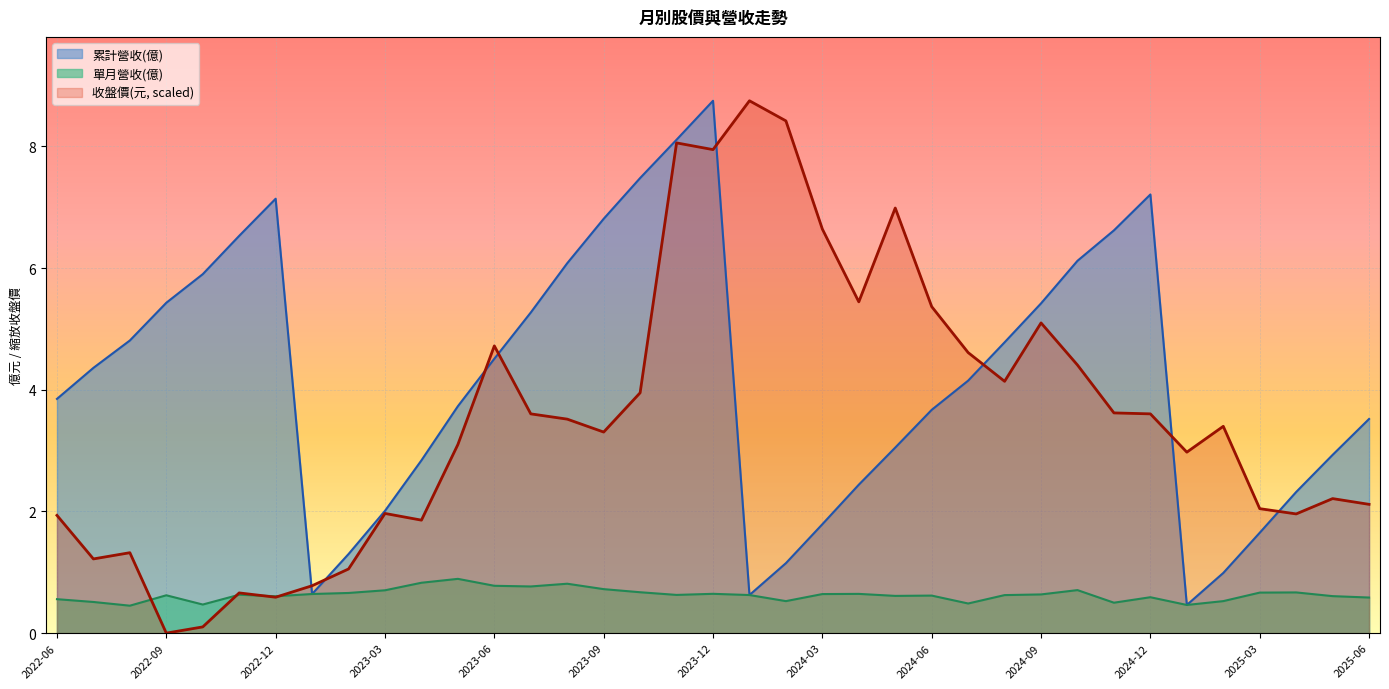

Which has a higher value, 2025-05 or 2022-11?

2022-11